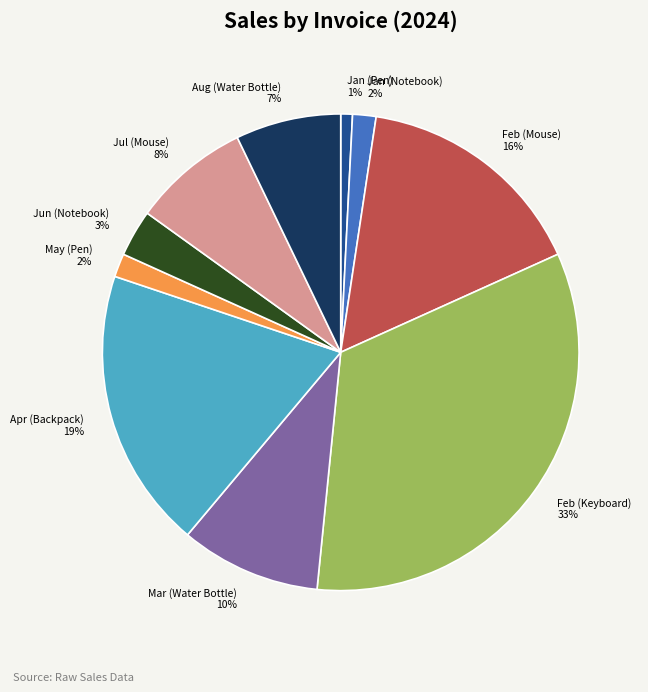

True or false: Jan (Notebook) accounts for 2% of the total.

True